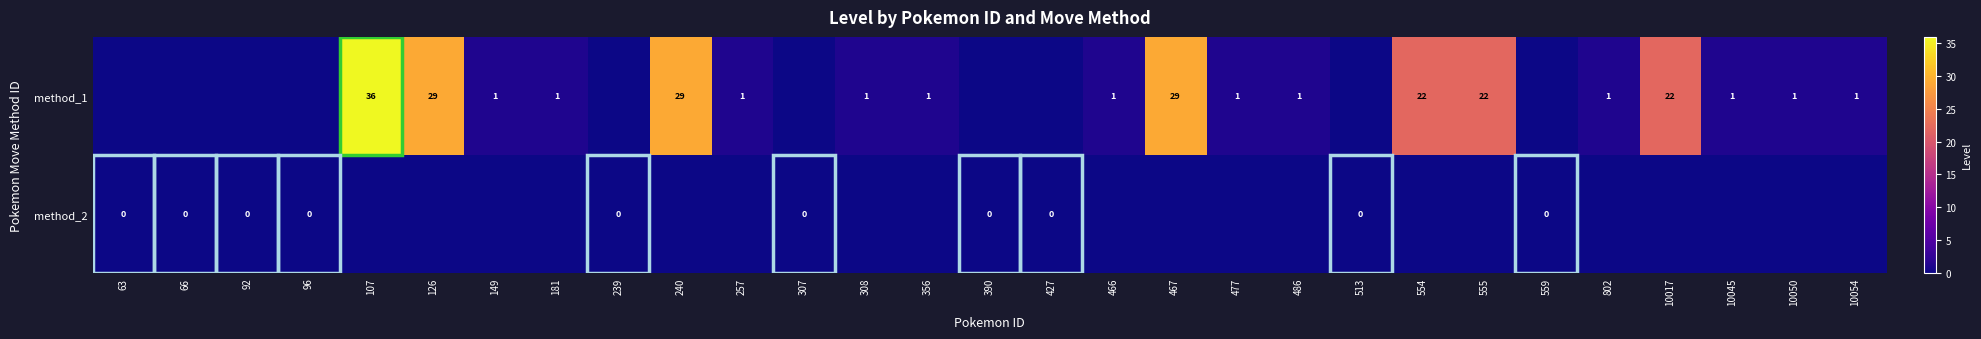

At which category is the sum across all series the highest?

107